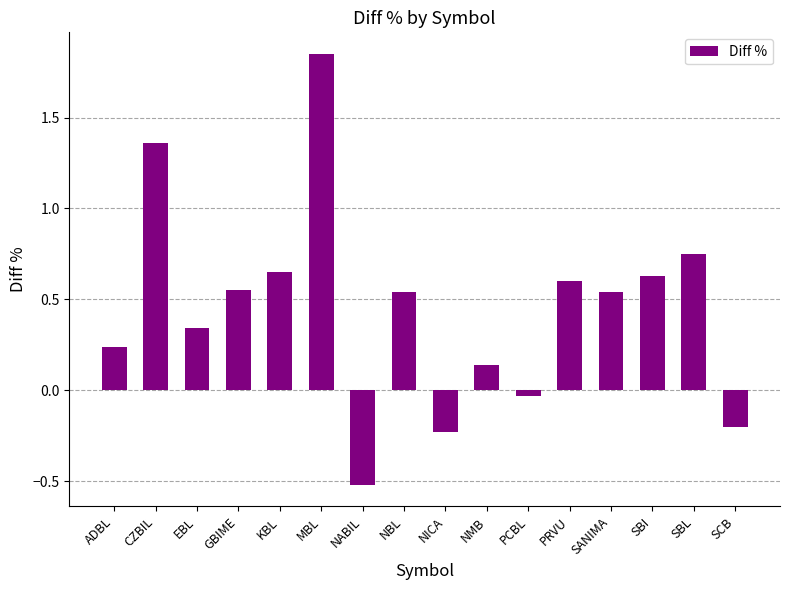

What is the label of the 2nd bar from the right?

SBL